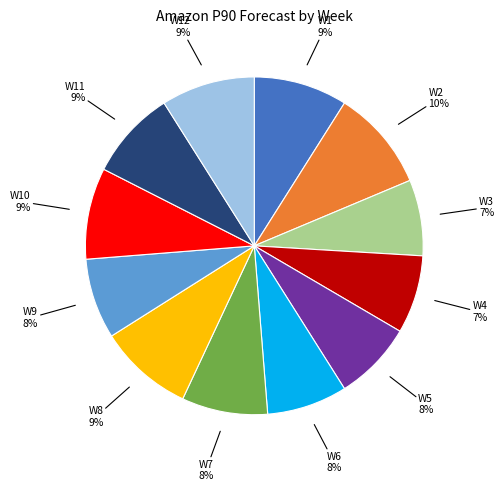

Does any single category account for the majority?

No